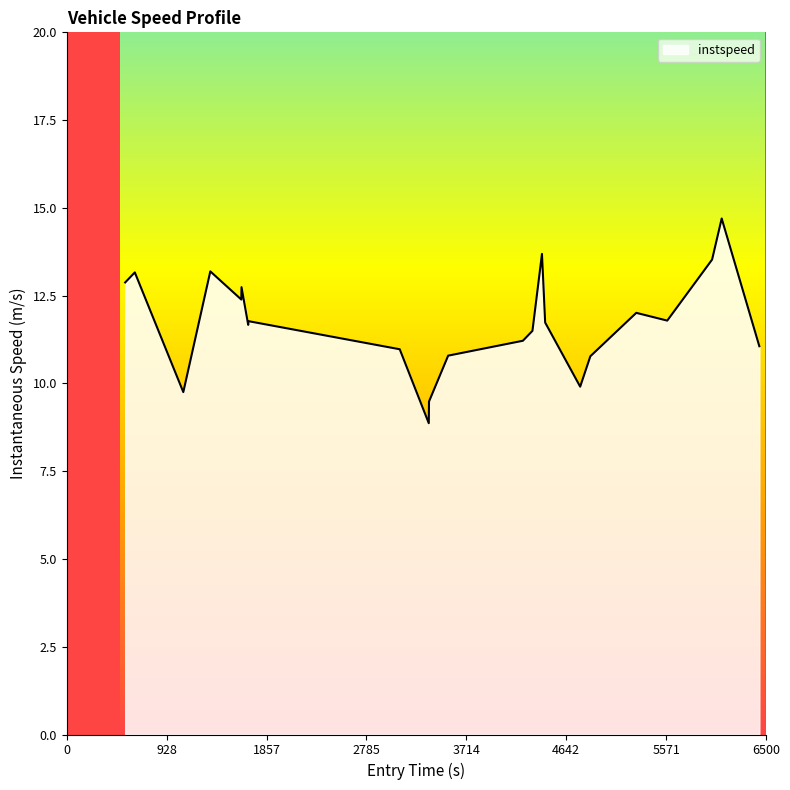

What is the difference between the maximum and minimum values?

5.8